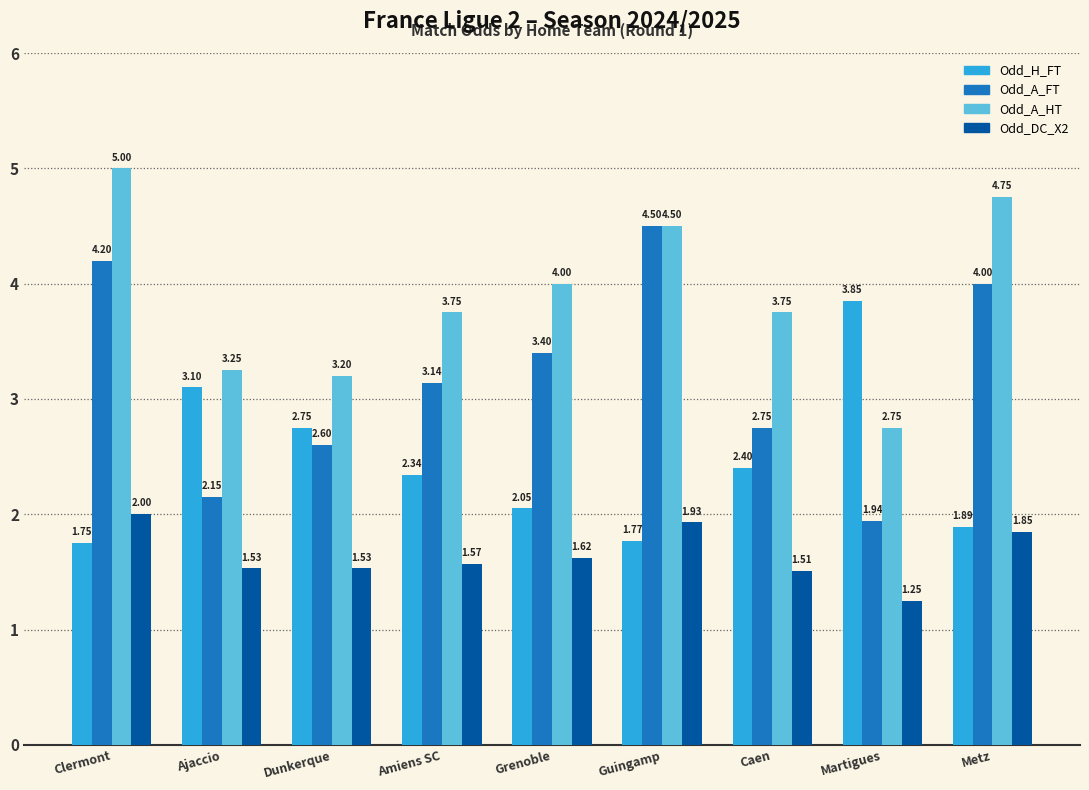

Is the value of Odd_H_FT at Metz greater than the value of Odd_A_FT at Clermont?

No